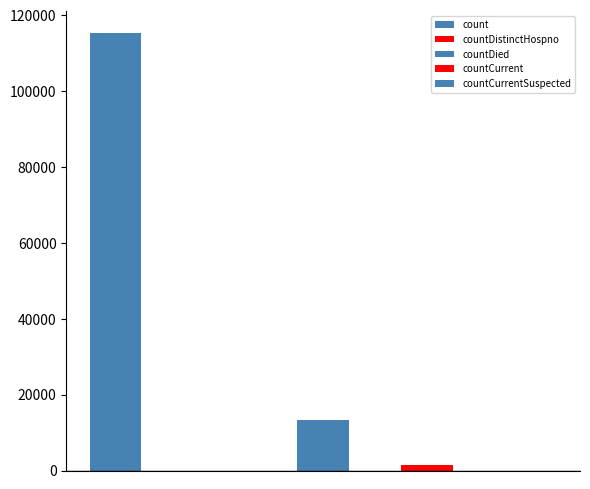

Rank the categories by value from highest to lowest.

count, countDied, countCurrent, countDistinctHospno, countCurrentSuspected